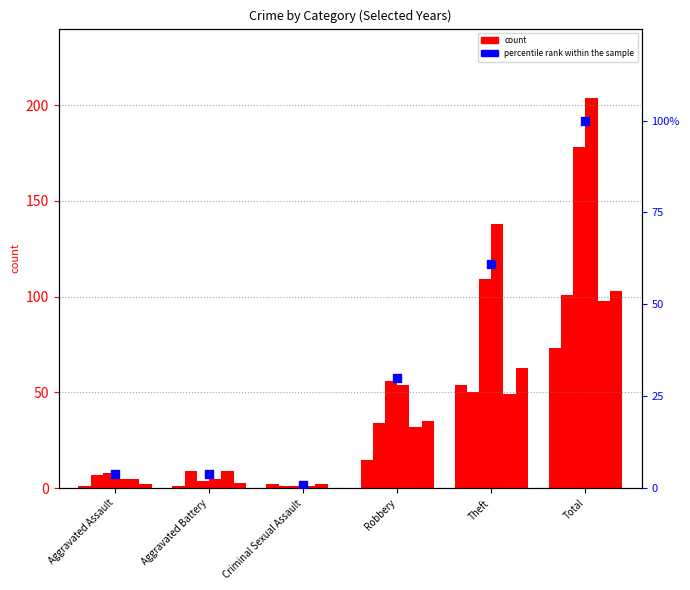

Approximately how many times larger is the value at Robbery compared to Theft?

0.5